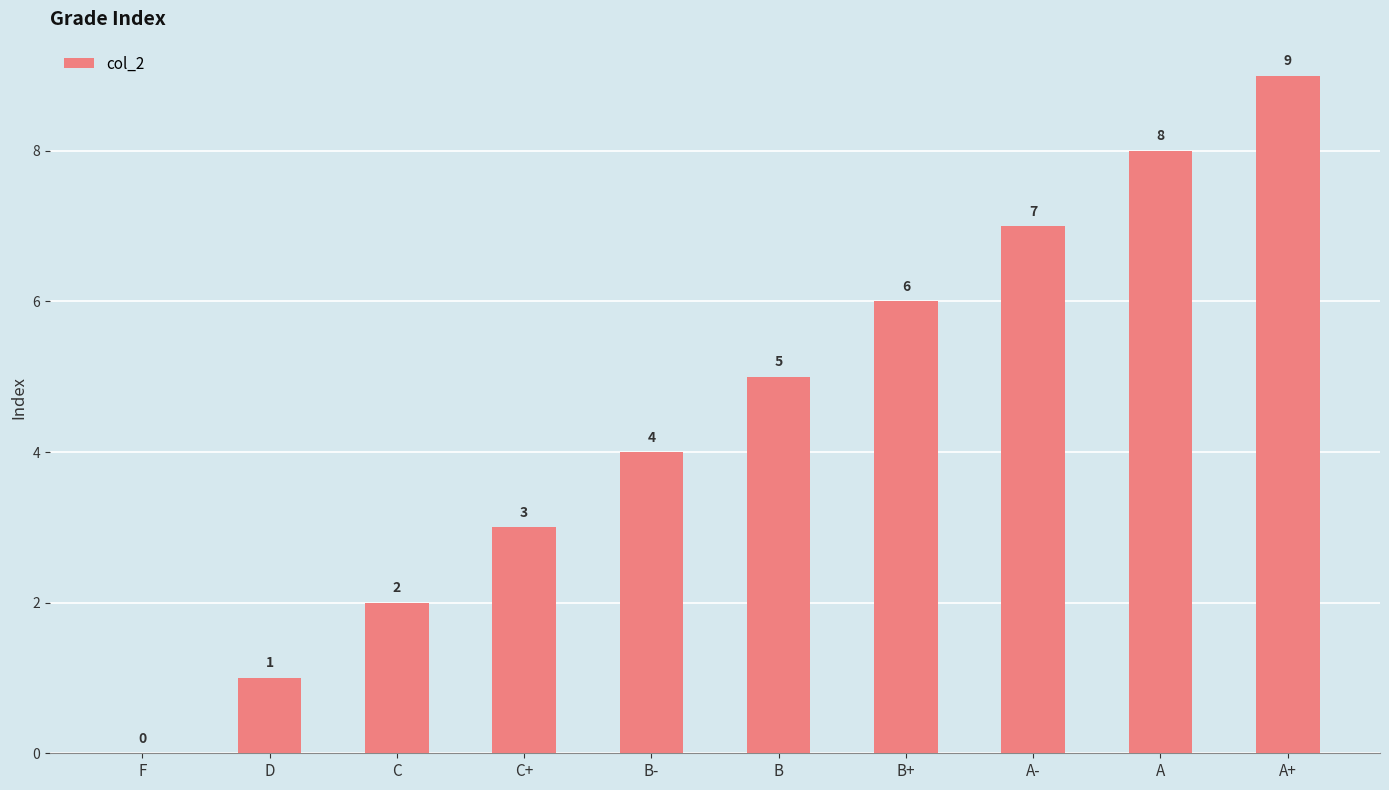

What is the sum of the values at C and B+?

8